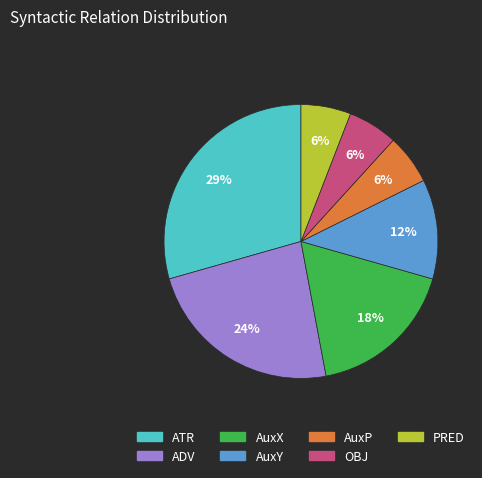

Does ADV represent more than half of the total?

No